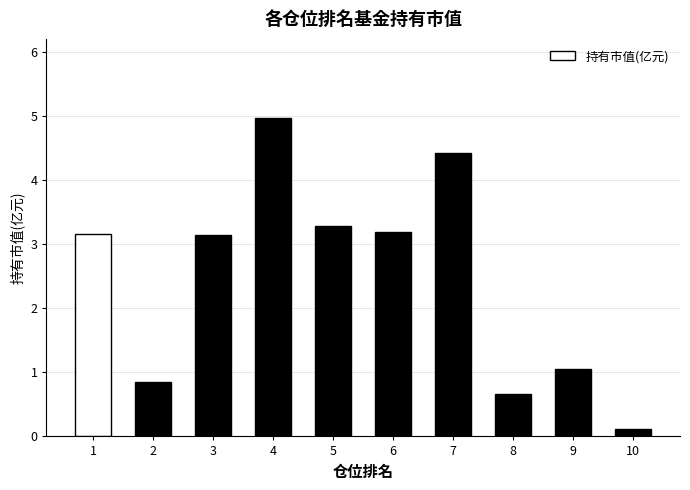

Which category has the lowest value across all series?

10